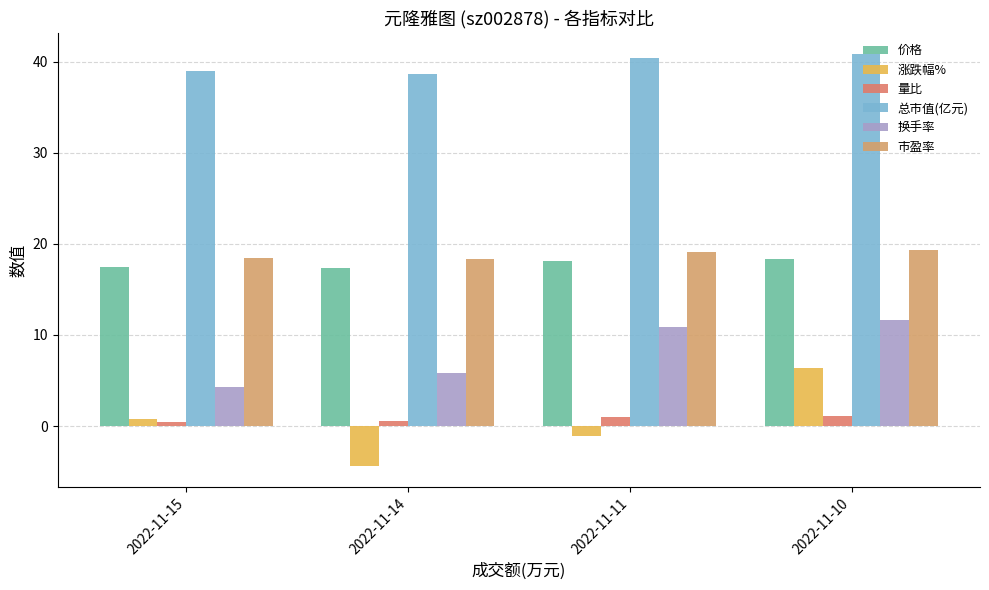

At which category is the sum across all series the highest?

2022-11-10